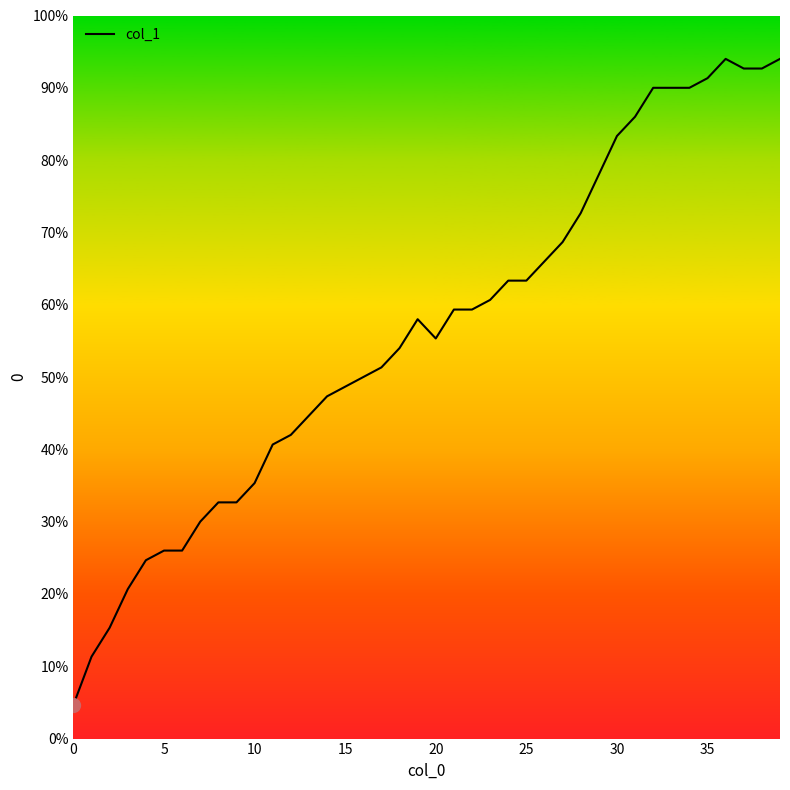

Does the chart have visible grid lines?

No